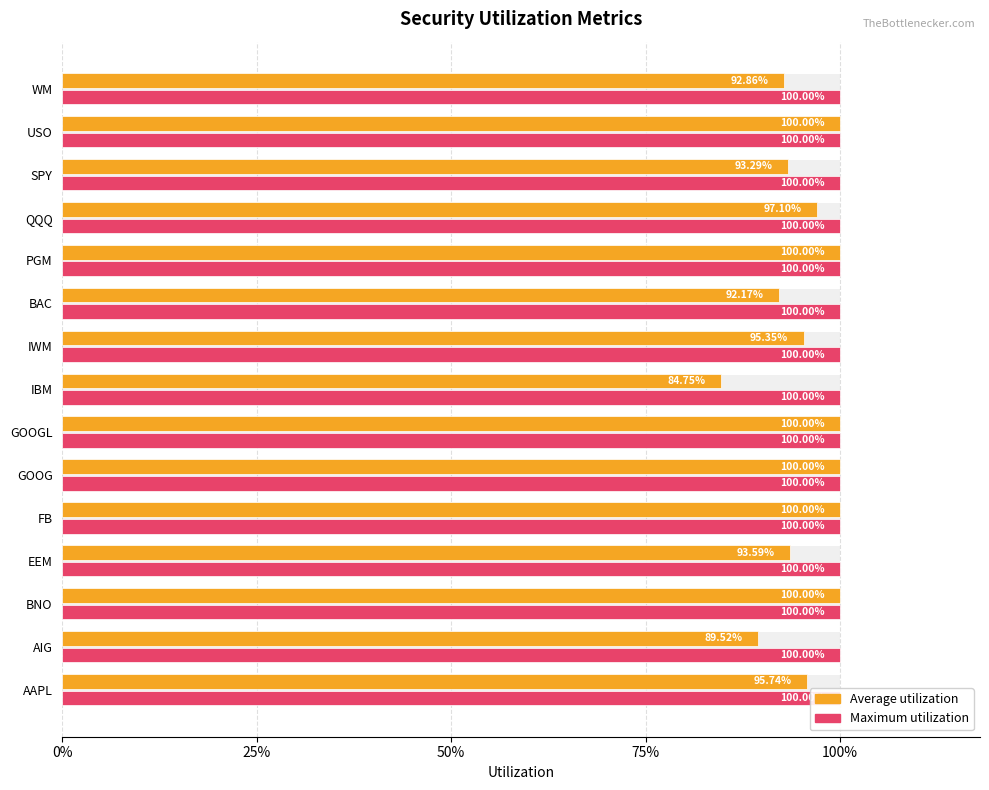

Are the bars grouped side by side (vs. stacked)?

Yes